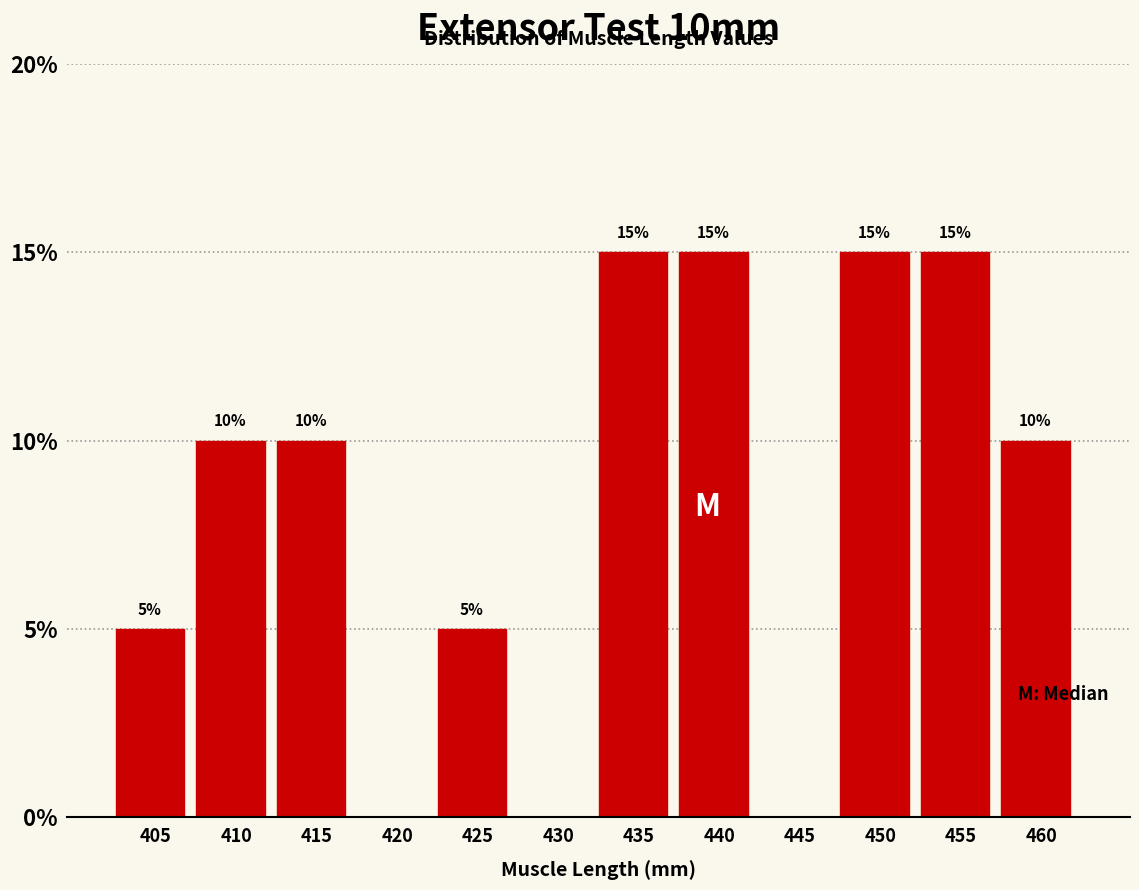

Reading right to left, extract all data points from this chart.

460=10	455=15	450=15	445=0	440=15	435=15	430=0	425=5	420=0	415=10	410=10	405=5